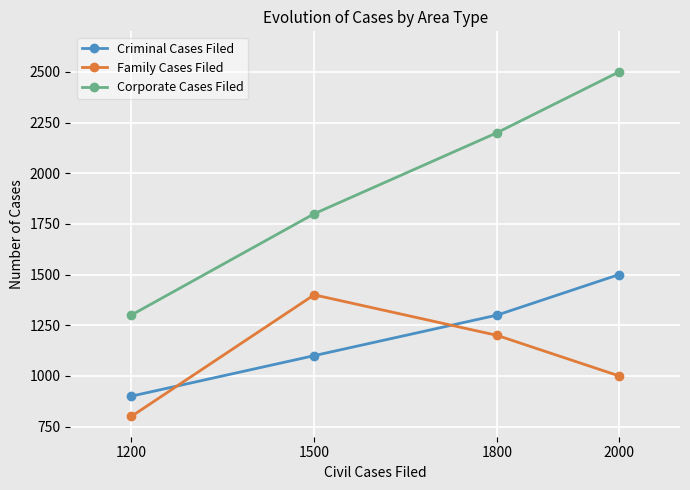

Rank the categories by Family Cases Filed value from highest to lowest.

1500, 1800, 2000, 1200